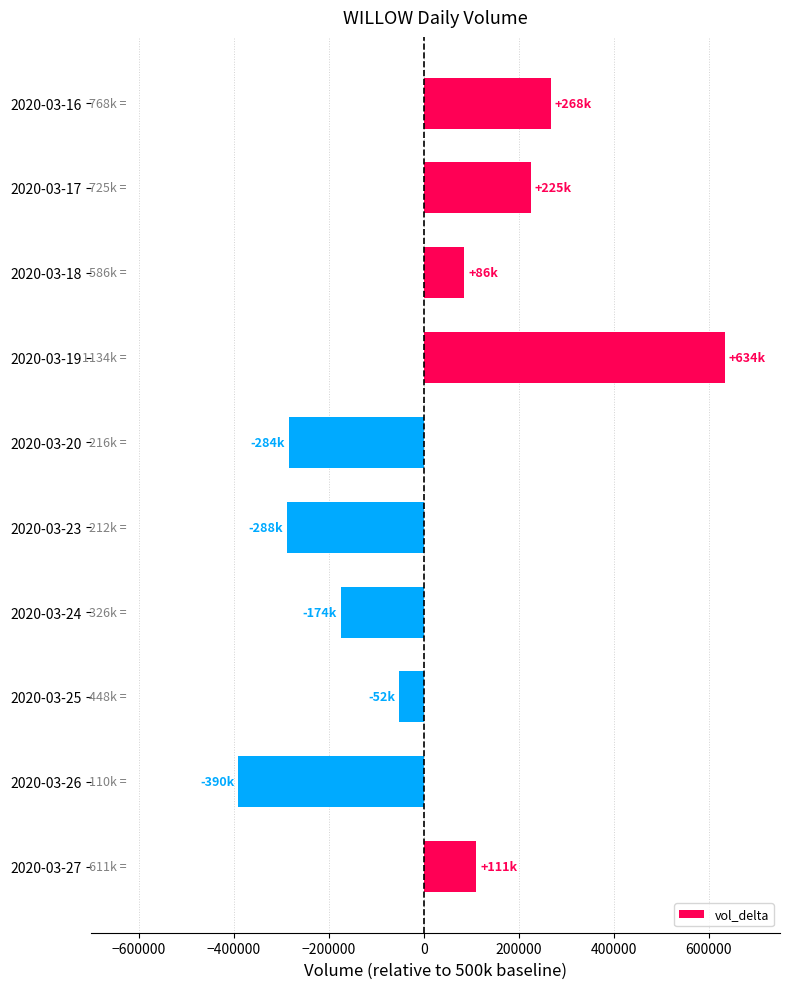

Read the value at 2020-03-17, to the nearest 100.

225000